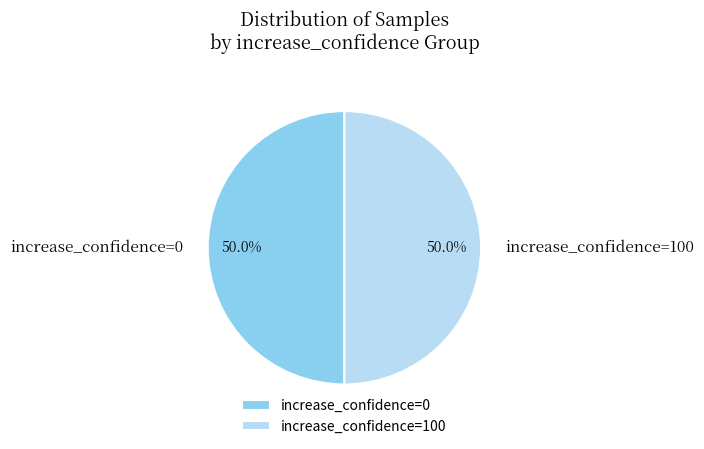

What is the ratio of the value at increase_confidence=0 to the value at increase_confidence=100?

1.0